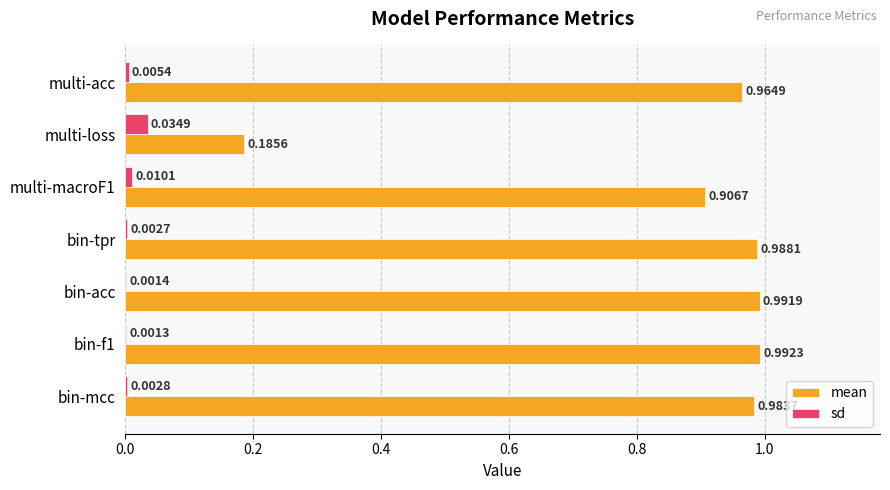

What are all the series names shown in the legend?

mean, sd